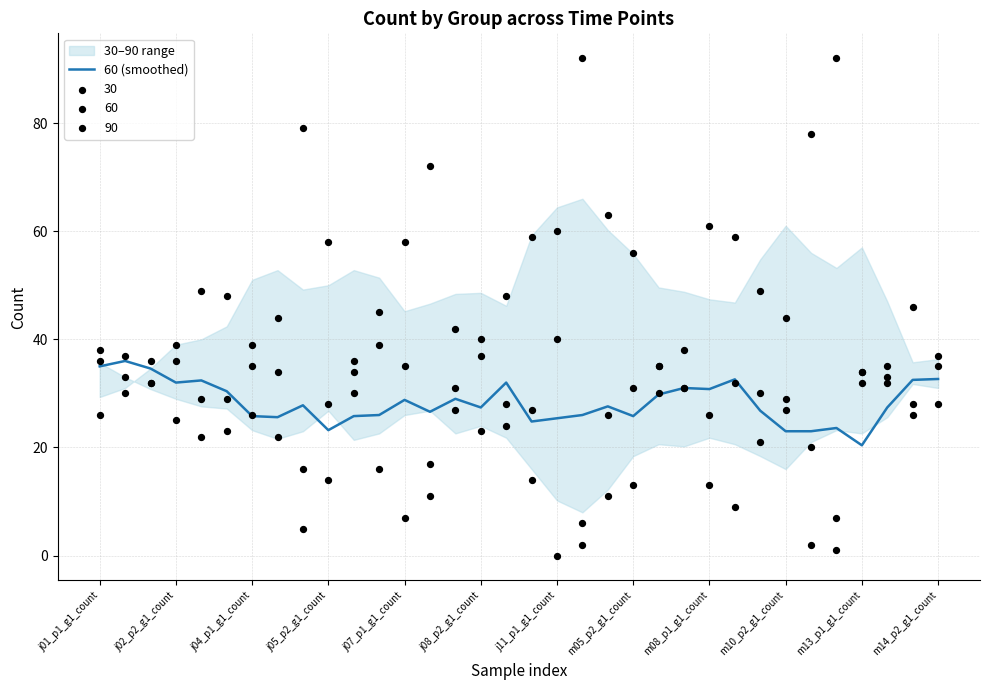

Between 26 and 32, which is larger?

32